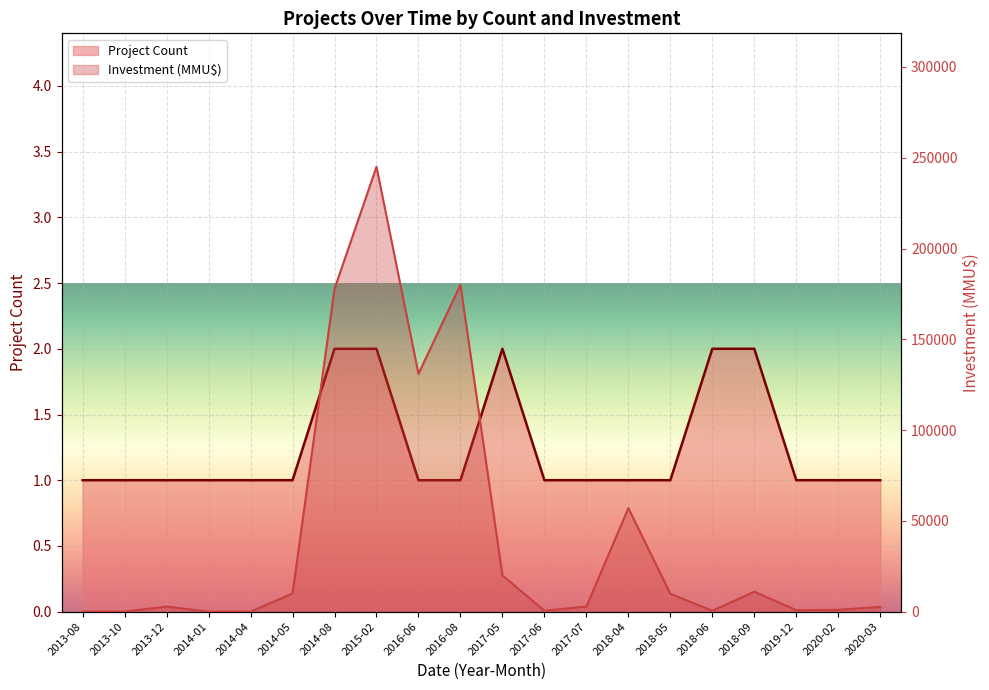

Read the Project Count value at 2014-01.

1